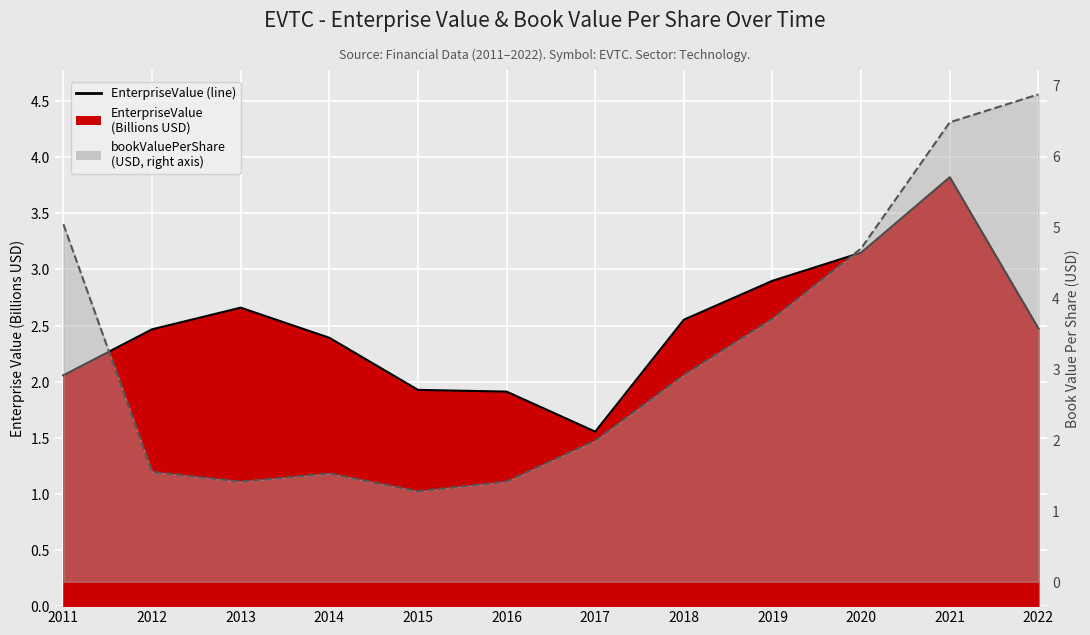

Read the bookValuePerShare line value at 2017.

2.0